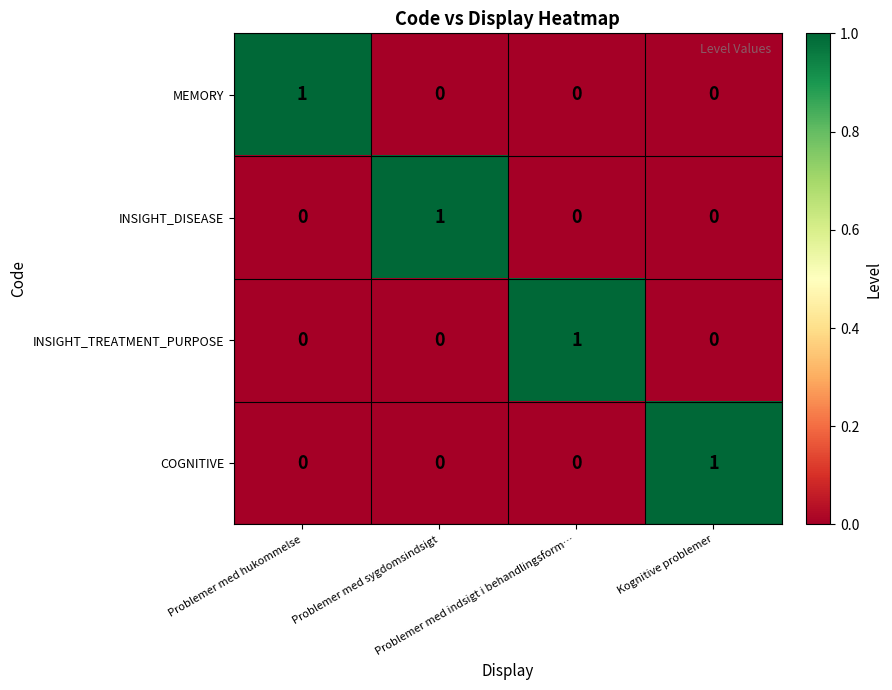

At how many categories does at least one series exceed 0?

4